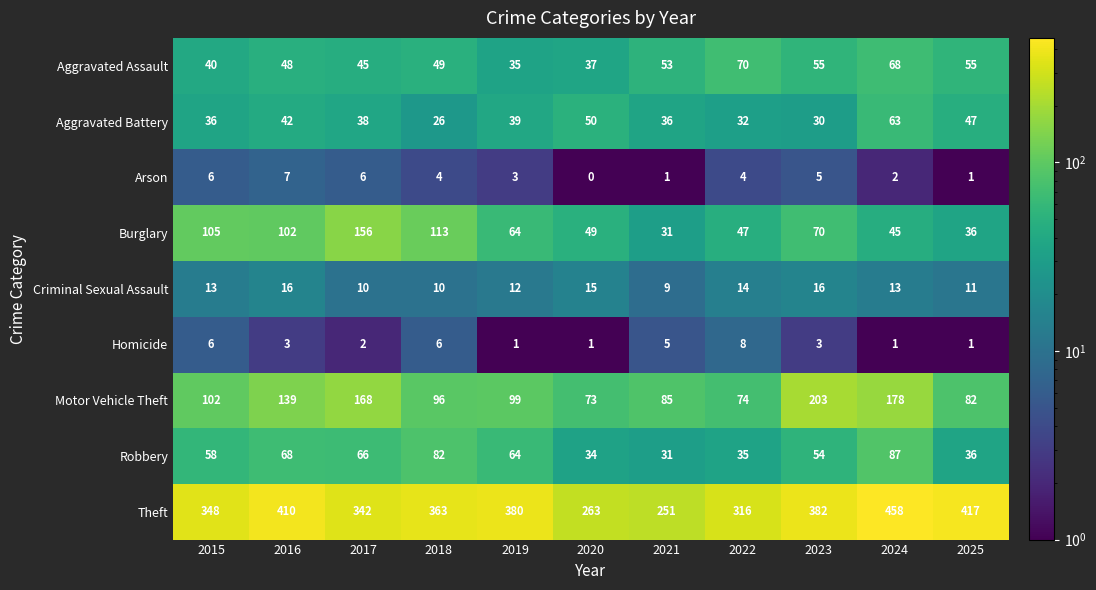

What is the minimum value shown in the chart?

0